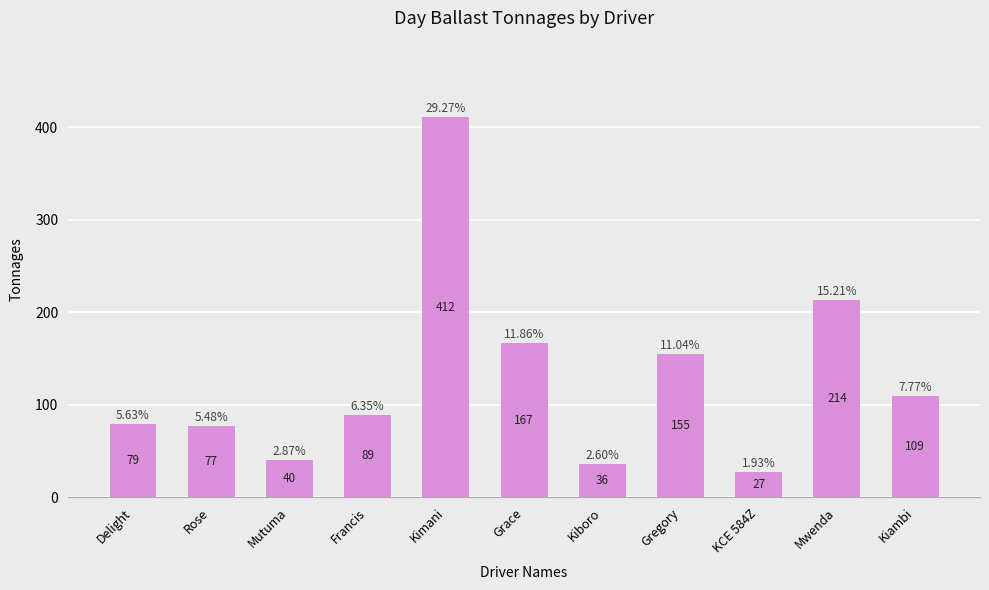

Where is the data nearest to the value 219?

Mwenda